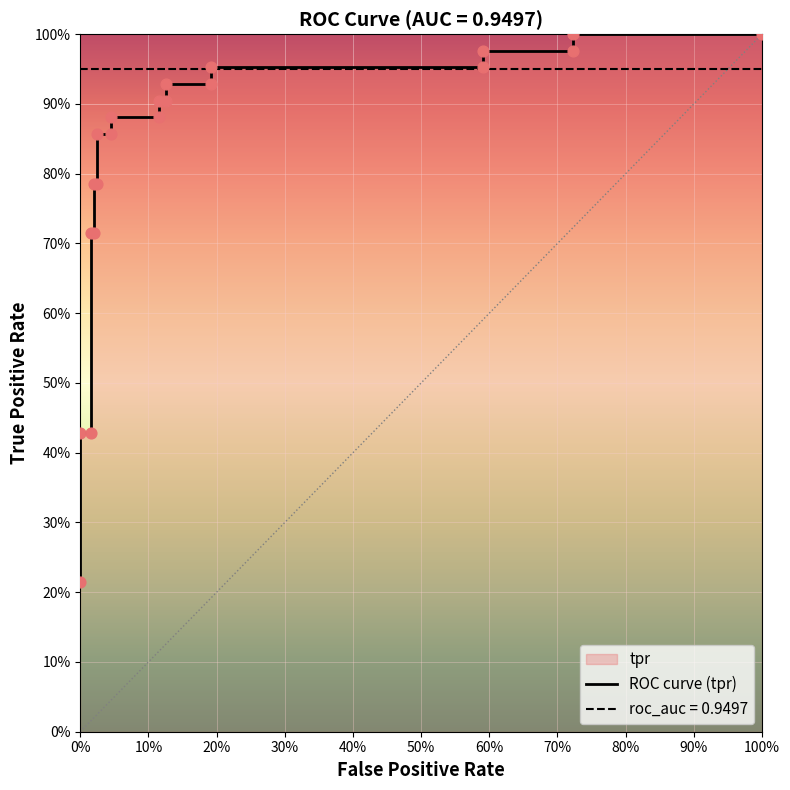

Which has a higher value, 20% or 80%?

80%